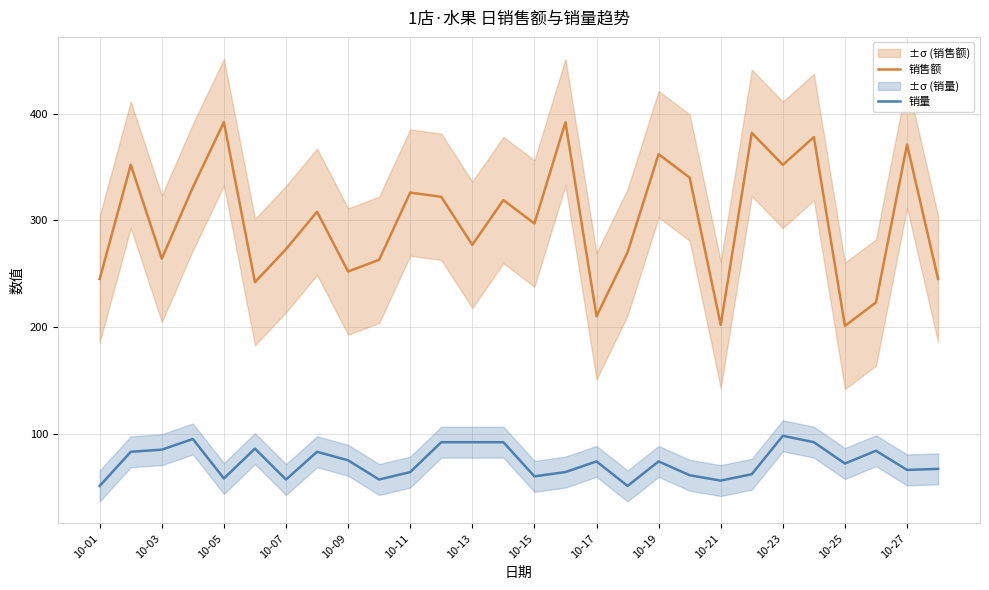

In 销售额, how many points are higher than both neighbors (excluding endpoints)?

10